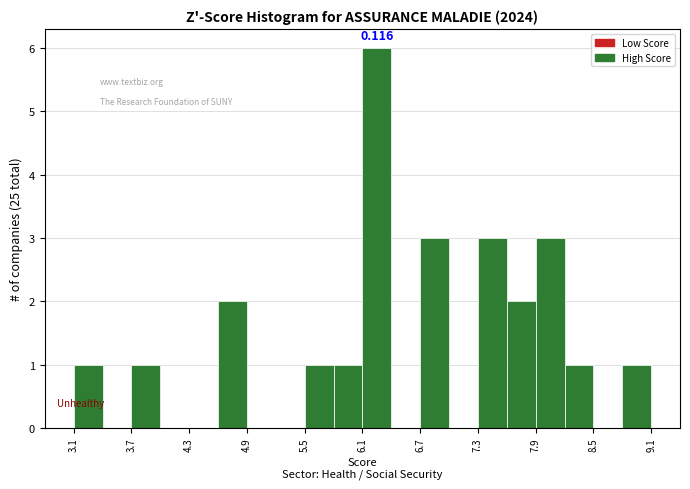

Read against the x-axis, roughly where is the centre of the tallest bar?

6.3